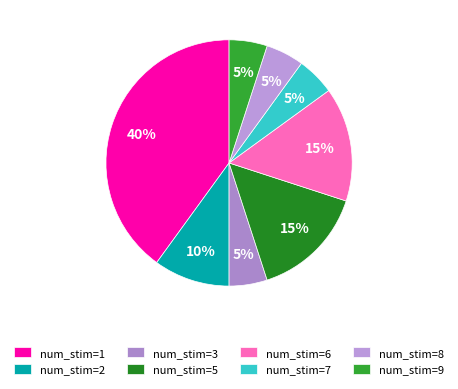

How many segments does this pie chart have?

8